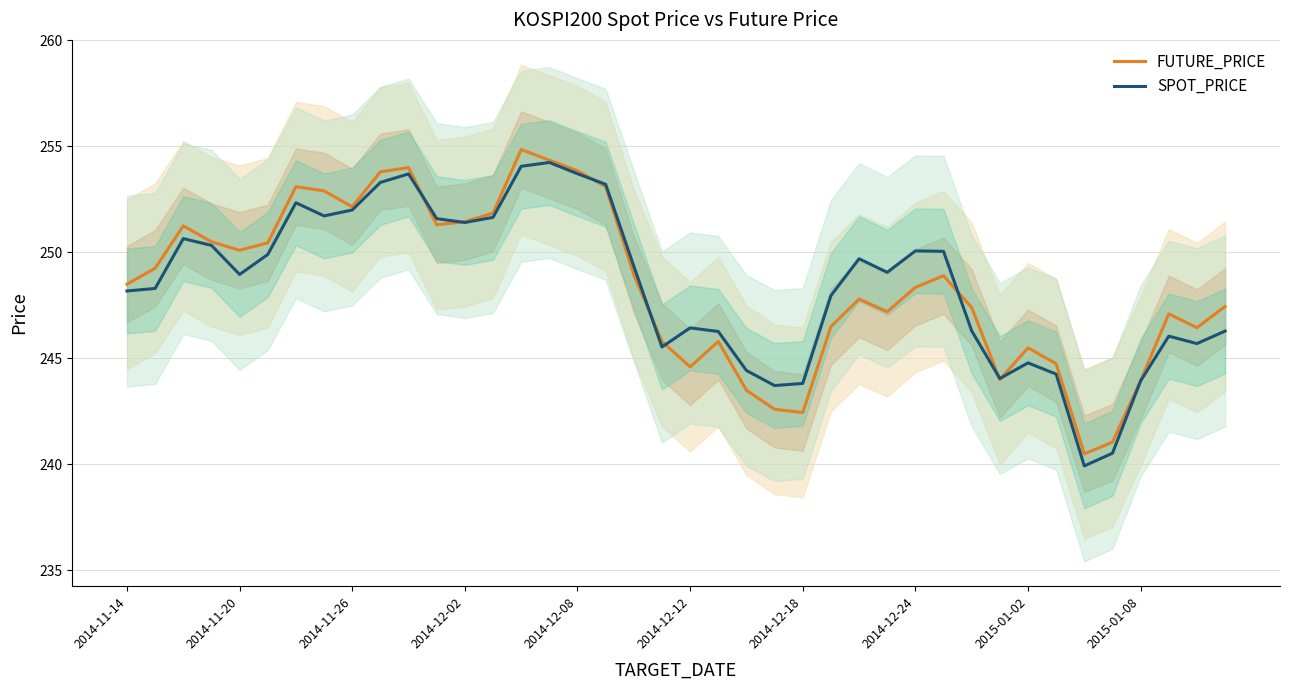

True or false: FUTURE_PRICE has more than 1 points higher than both neighbors.

True